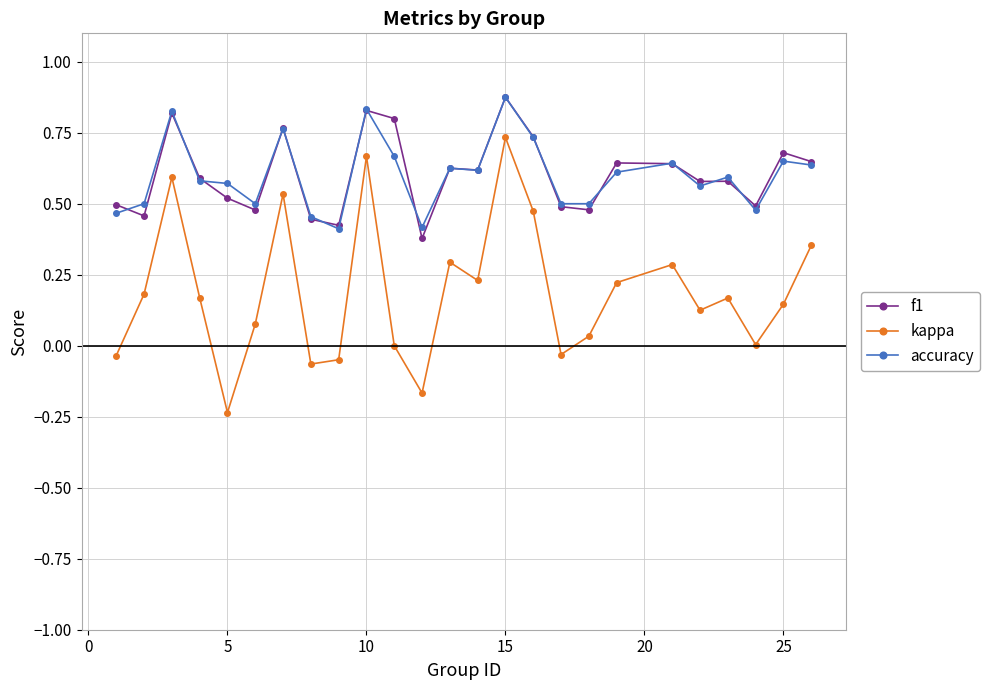

True or false: kappa has more than 2 interior local peaks.

True